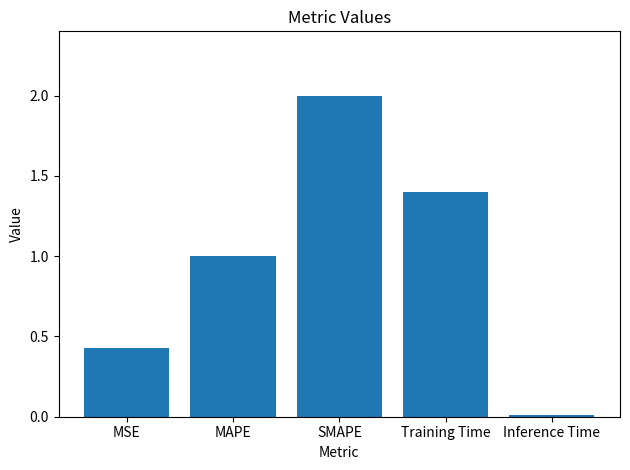

What is the approximate value at MAPE?

1.0